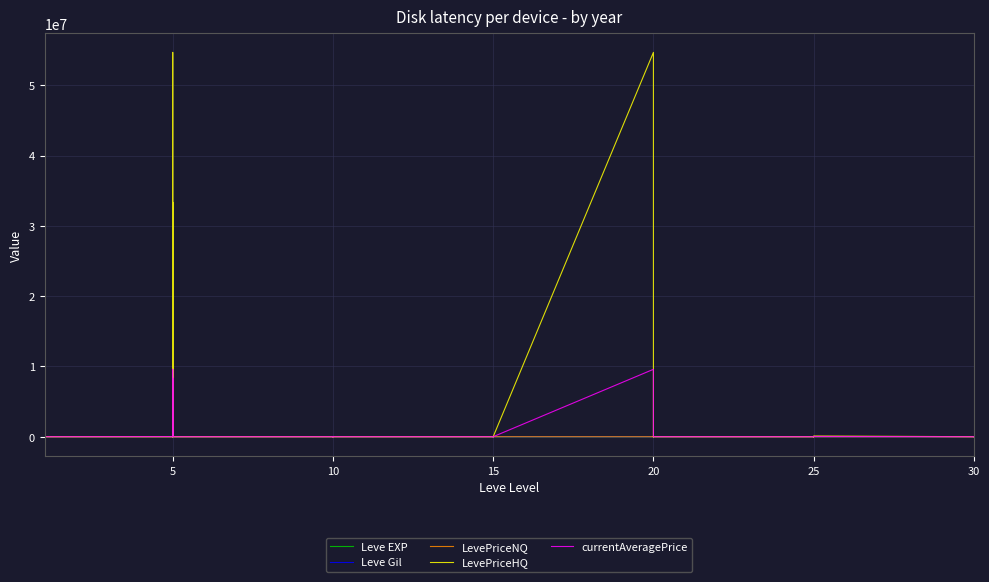

Where is the first local minimum for currentAveragePrice?

10